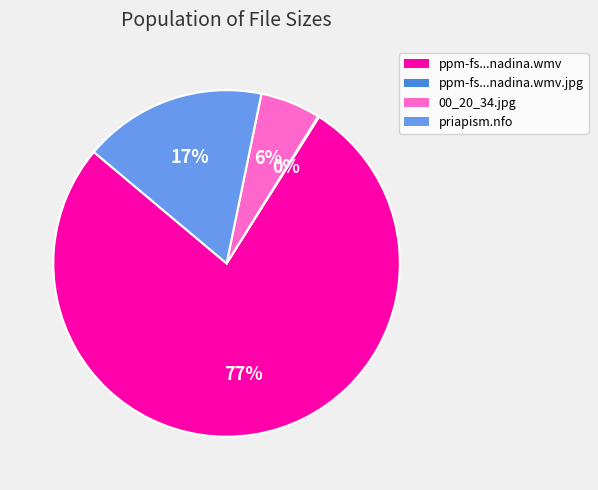

What is the largest slice in the pie chart?

ppm-fs...nadina.wmv